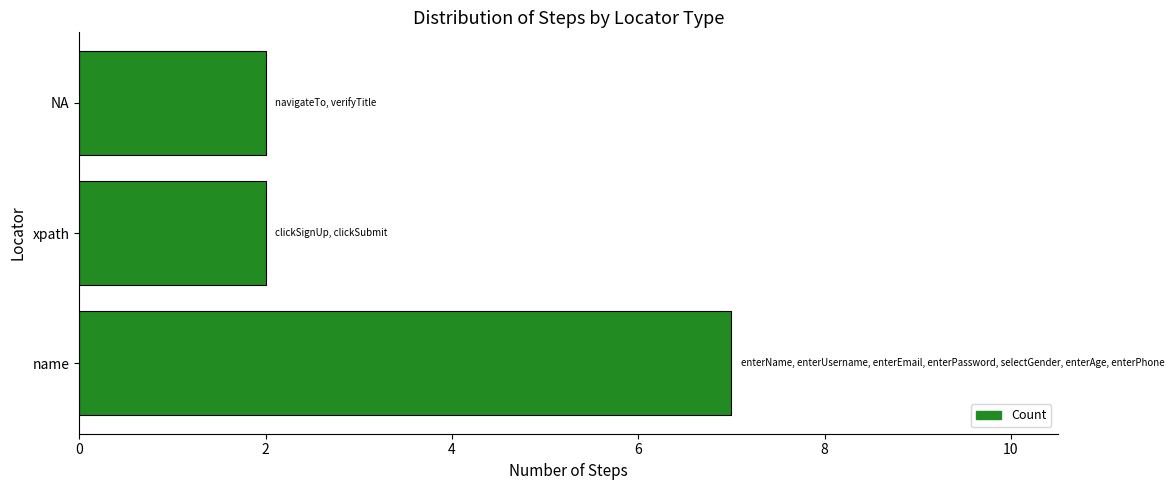

Does the chart contain any negative values?

No